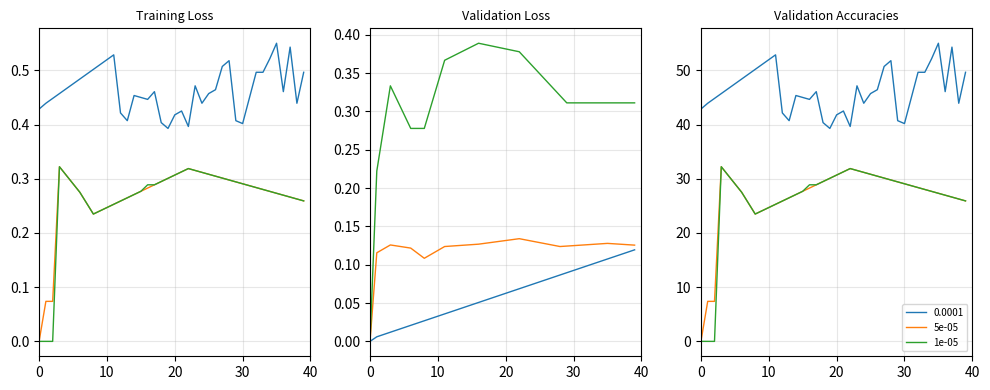

Where is the first local minimum for 1e-05?

8